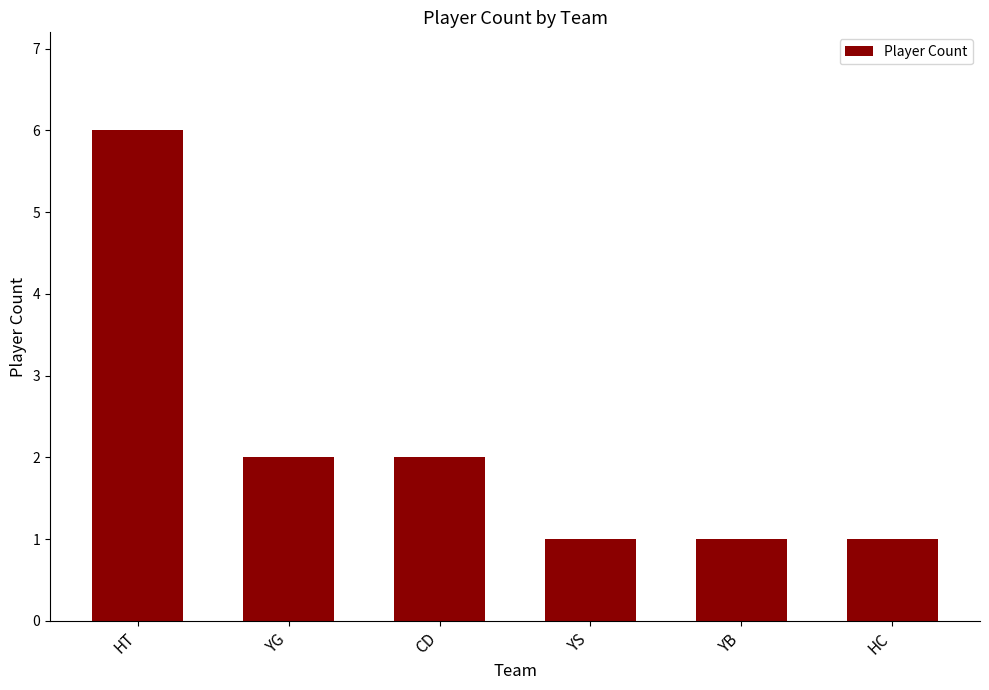

The value at CD is 3. True or false?

False